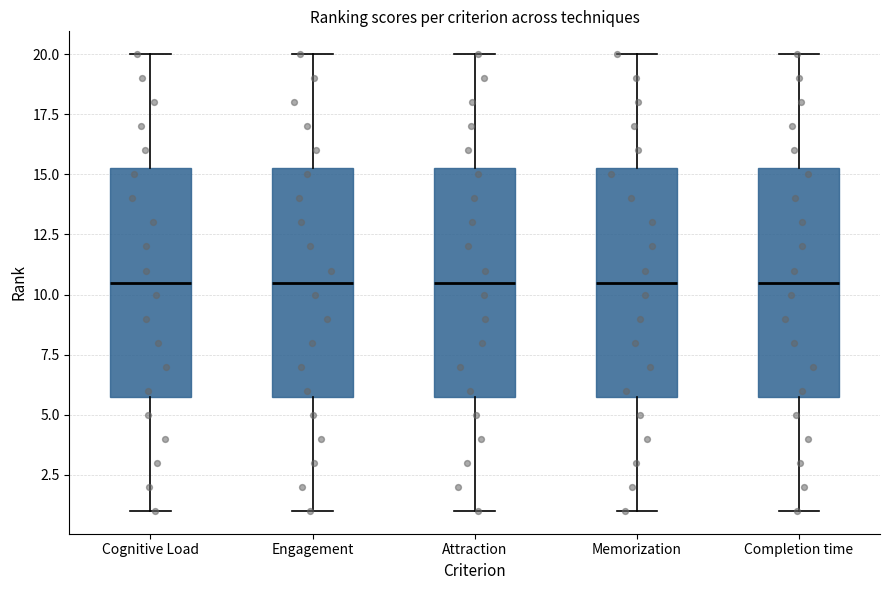

Reading left to right, transcribe this box plot: for each box, give where its median line is, the range the box spans, and where its two whiskers end, as read against the y-axis. The values are not printed on the chart, so give them approximately, as read against the axis.

Cognitive Load: median 10.5, box 6.0 to 15.5, whiskers 1.0 to 20.0
Engagement: median 10.5, box 6.0 to 15.5, whiskers 1.0 to 20.0
Attraction: median 10.5, box 6.0 to 15.5, whiskers 1.0 to 20.0
Memorization: median 10.5, box 6.0 to 15.5, whiskers 1.0 to 20.0
Completion time: median 10.5, box 6.0 to 15.5, whiskers 1.0 to 20.0